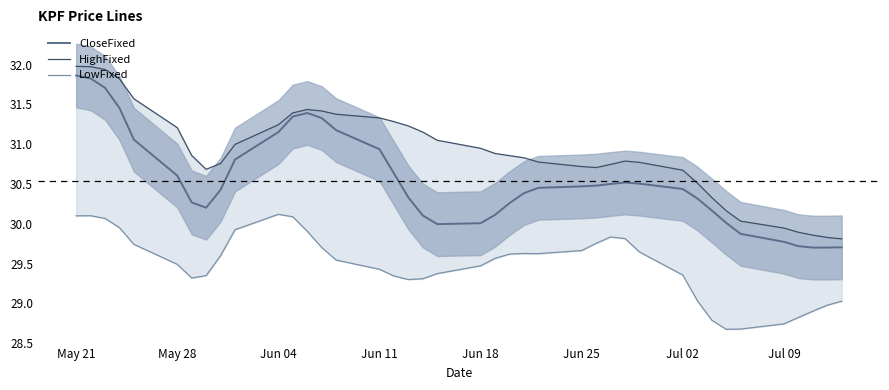

What is the minimum value for CloseFixed?

29.7